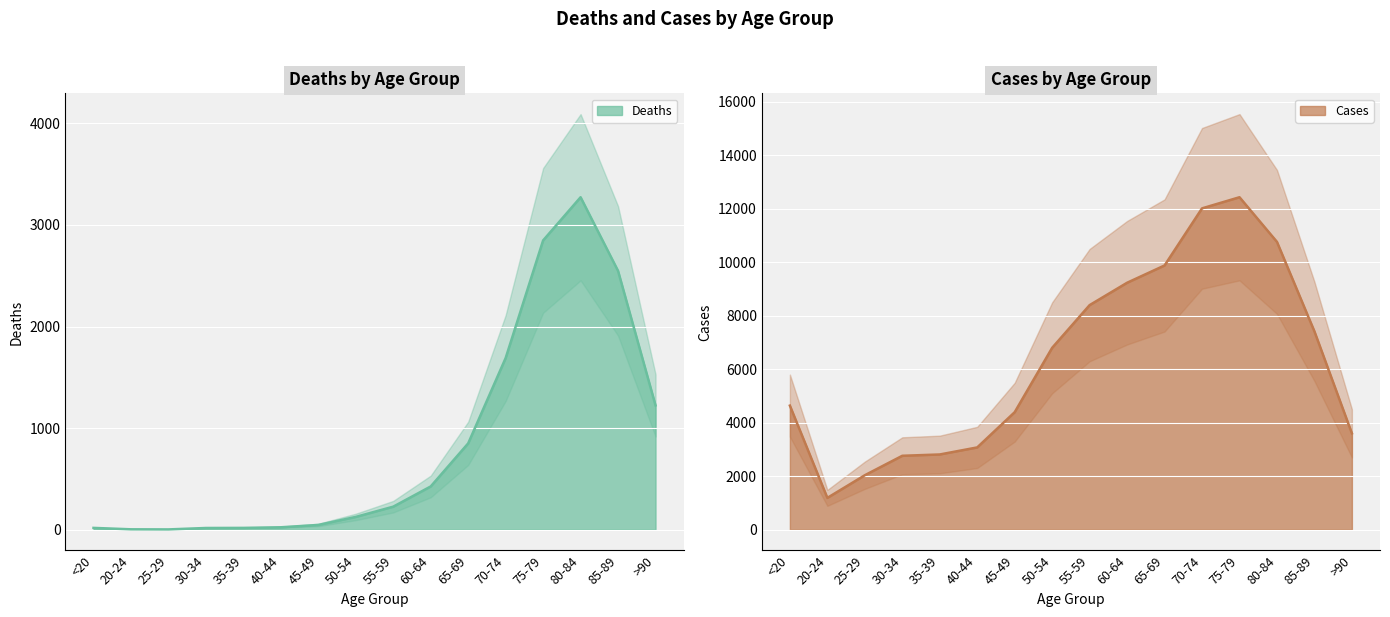

Count the number of data series in this chart.

2